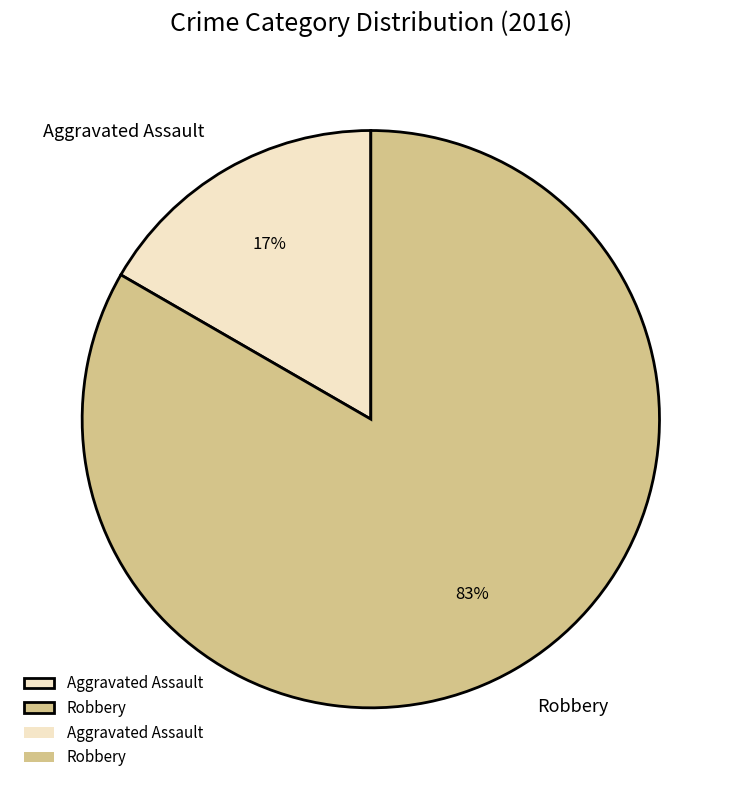

Rank the categories by value from lowest to highest.

Aggravated Assault, Robbery